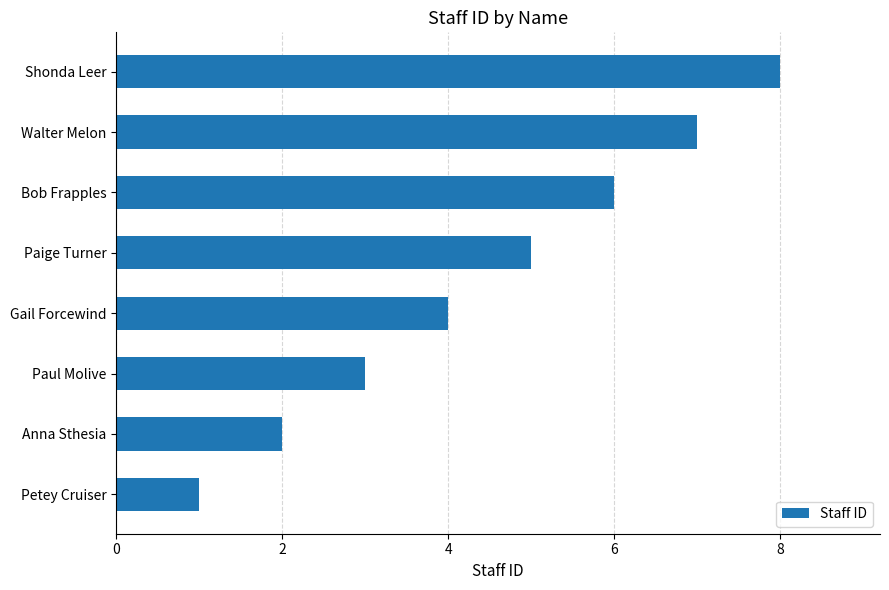

True or false: the data shows 5 at Paige Turner.

True